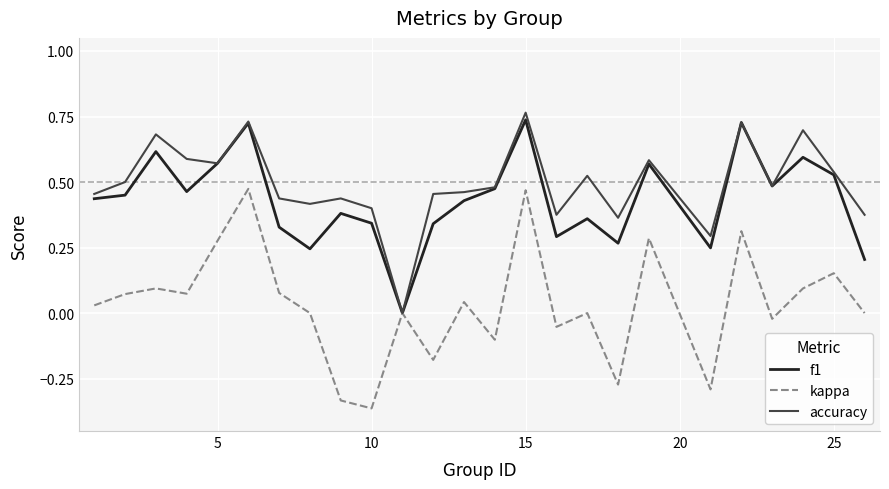

Which series has the largest range (max minus min)?

kappa